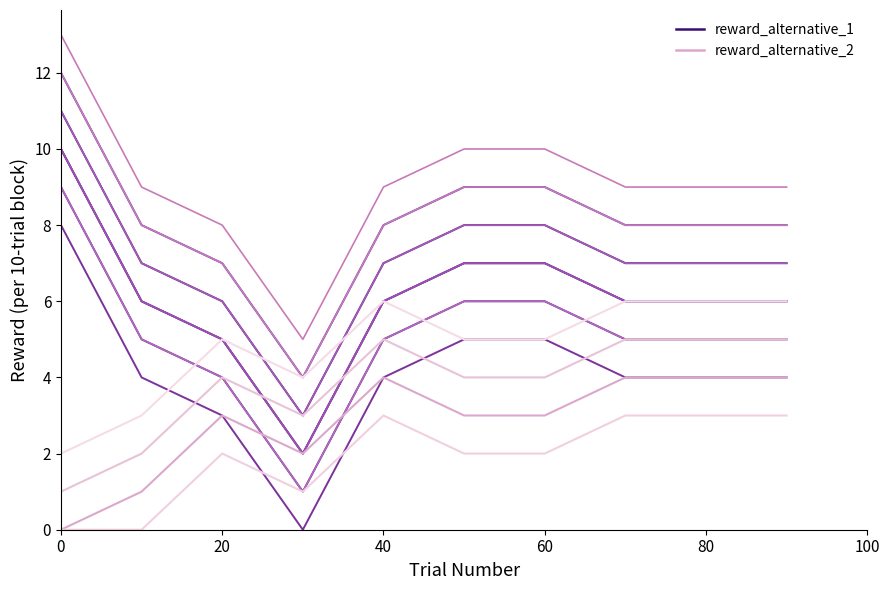

How many interior local valleys does the reward_alternative_2 series have?

1